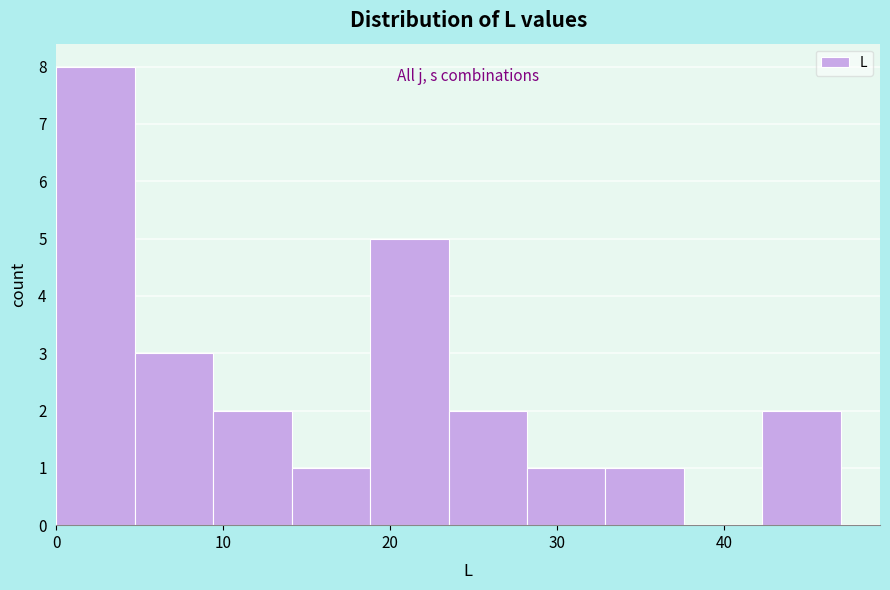

Reading left to right, transcribe this chart: for each bar, give the range it covers on the x-axis and its height. Neither the bar edges nor the heights are printed on the chart, so give them approximately, as read against the axes.

0.0 to 4.7: 8
4.7 to 9.4: 3
9.4 to 14.1: 2
14.1 to 18.8: 1
18.8 to 23.5: 5
23.5 to 28.2: 2
28.2 to 32.9: 1
32.9 to 37.6: 1
37.6 to 42.3: 0
42.3 to 47.0: 2